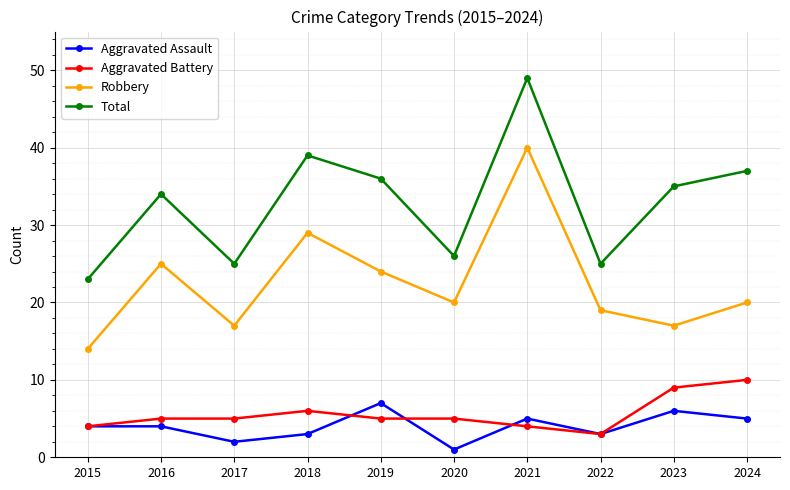

How many series are shown in this chart?

4